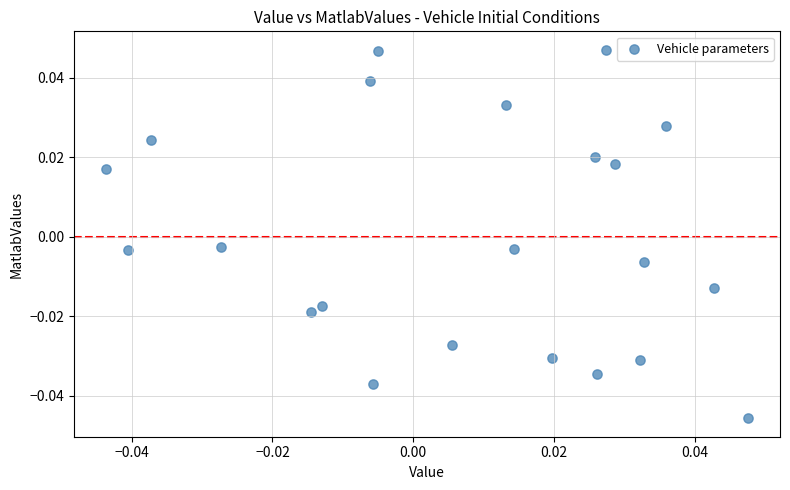

How many data points are displayed?

22